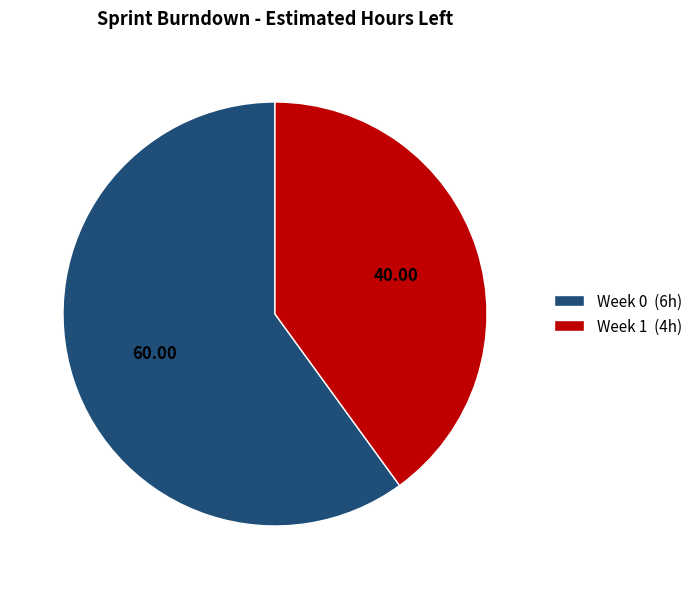

Rank the categories by value from lowest to highest.

Week 1 (4h), Week 0 (6h)